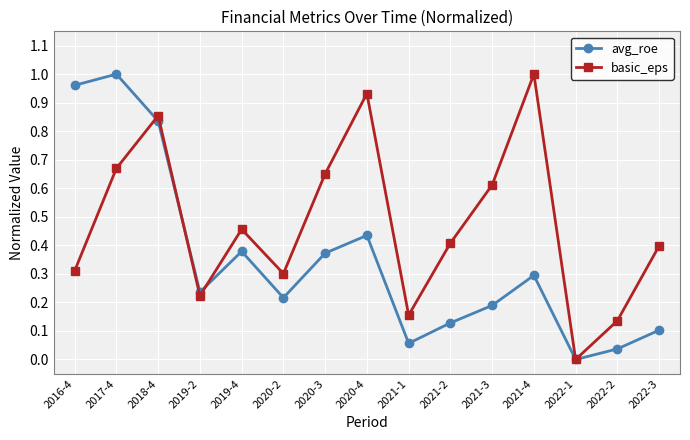

What is the sum of all avg_roe values?

5.2